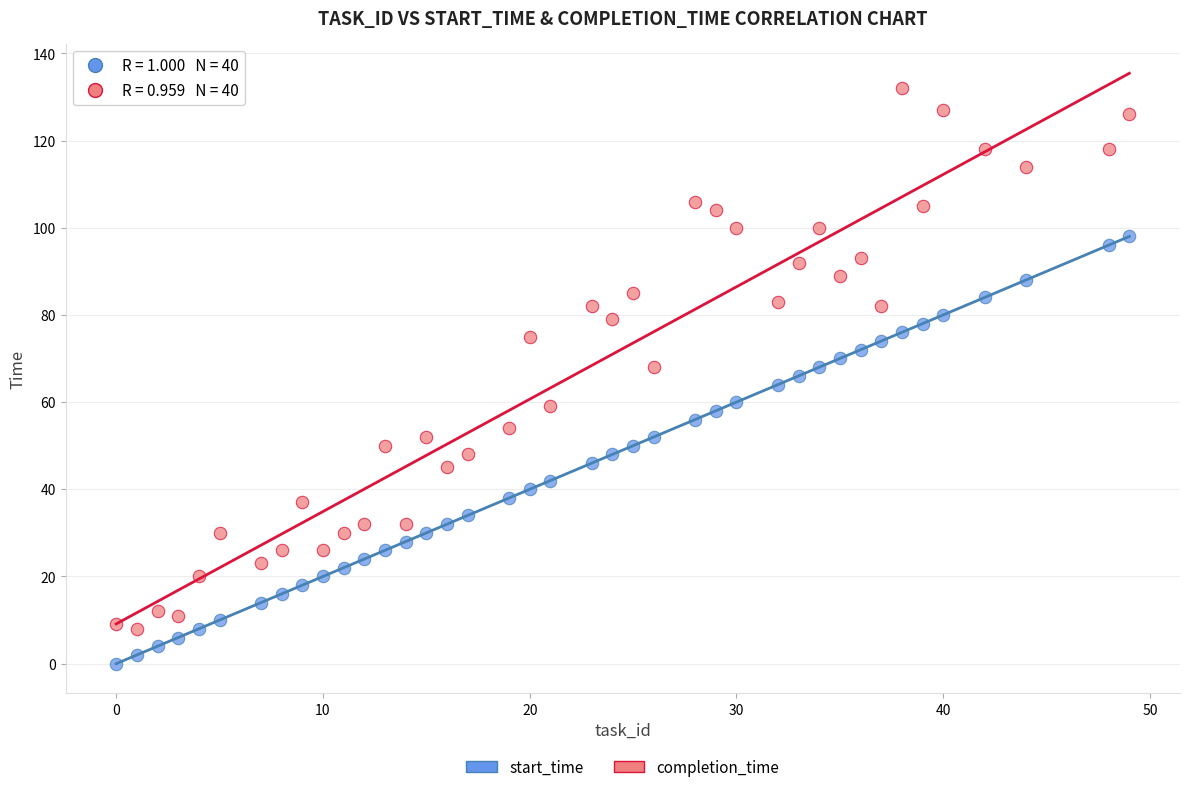

What are all the series names shown in the legend?

start_time, completion_time